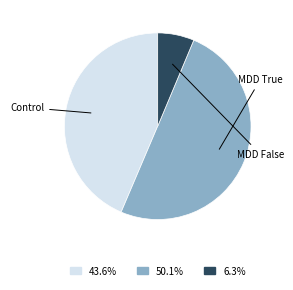

Count the number of slices in the pie.

3